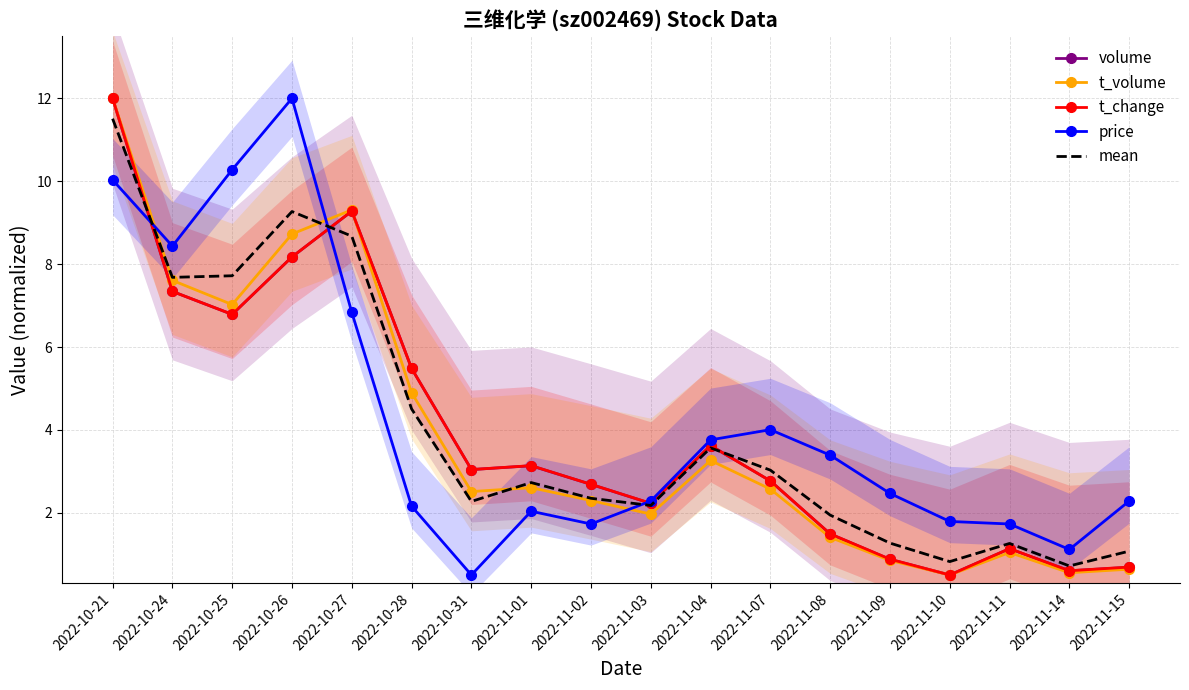

How many series are shown in this chart?

5